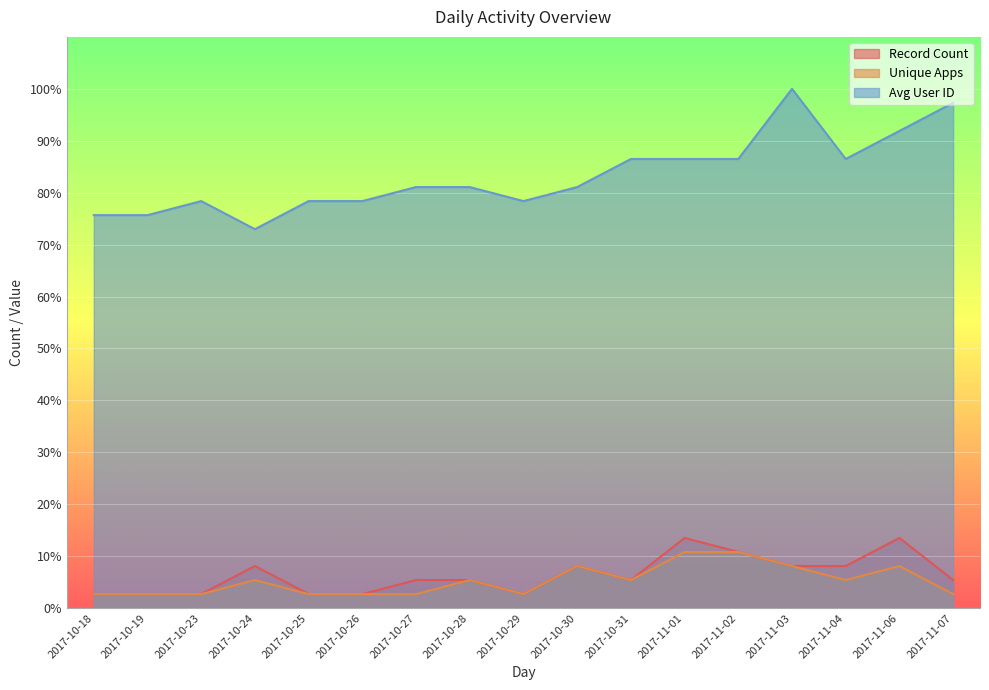

Reading left to right, list all the values displayed in this chart.

Record Count: 2017-10-18=2.7	2017-10-19=2.7	2017-10-23=2.7	2017-10-24=8.1	2017-10-25=2.7	2017-10-26=2.7	2017-10-27=5.4	2017-10-28=5.4	2017-10-29=2.7	2017-10-30=8.1	2017-10-31=5.4	2017-11-01=13.5	2017-11-02=10.8	2017-11-03=8.1	2017-11-04=8.1	2017-11-06=13.5	2017-11-07=5.4
Unique Apps: 2017-10-18=2.7	2017-10-19=2.7	2017-10-23=2.7	2017-10-24=5.4	2017-10-25=2.7	2017-10-26=2.7	2017-10-27=2.7	2017-10-28=5.4	2017-10-29=2.7	2017-10-30=8.1	2017-10-31=5.4	2017-11-01=10.8	2017-11-02=10.8	2017-11-03=8.1	2017-11-04=5.4	2017-11-06=8.1	2017-11-07=2.7
Avg User ID: 2017-10-18=75.7	2017-10-19=75.7	2017-10-23=78.4	2017-10-24=73.0	2017-10-25=78.4	2017-10-26=78.4	2017-10-27=81.1	2017-10-28=81.1	2017-10-29=78.4	2017-10-30=81.1	2017-10-31=86.5	2017-11-01=86.5	2017-11-02=86.5	2017-11-03=100.0	2017-11-04=86.5	2017-11-06=91.9	2017-11-07=97.3